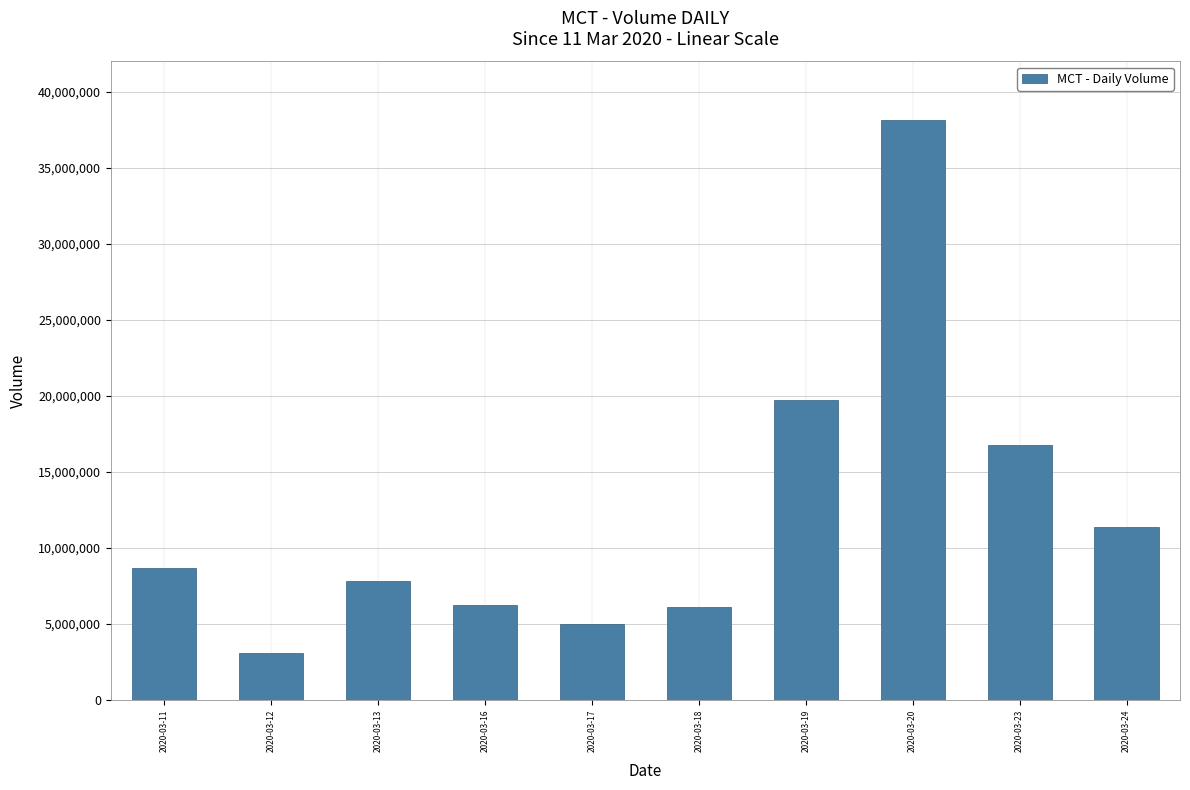

How many categories are shown in the chart?

10